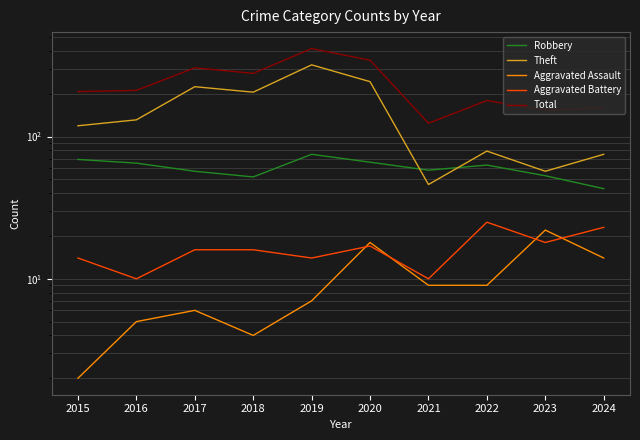

True or false: Aggravated Assault and Robbery cross at least once.

False